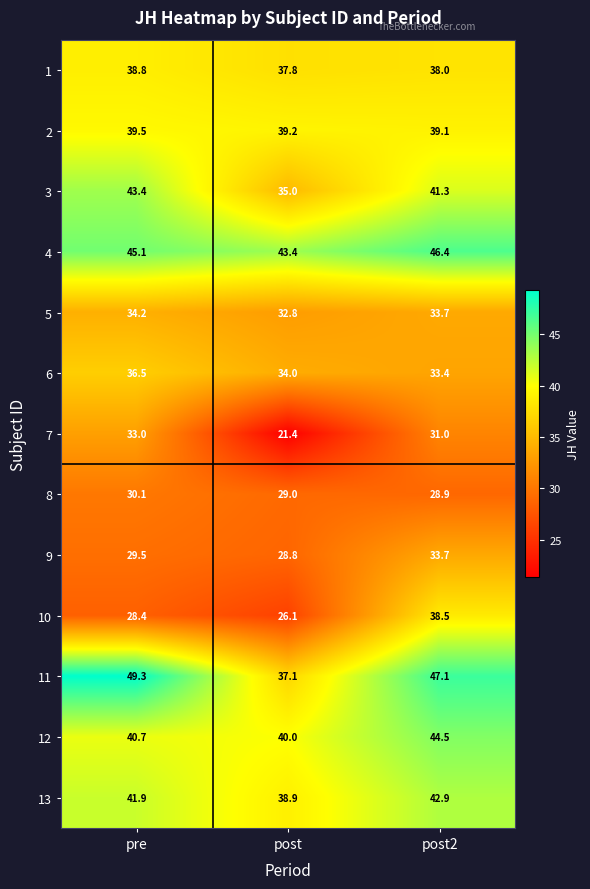

What is the difference between the maximum and minimum values in the 6 series?

3.1